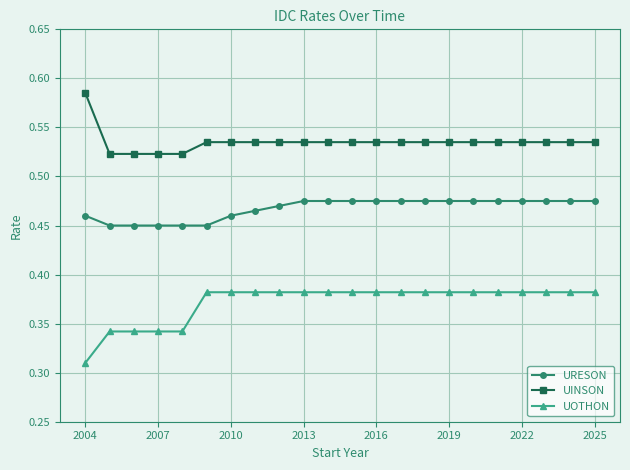

How many URESON values are between 0 and 1?

22